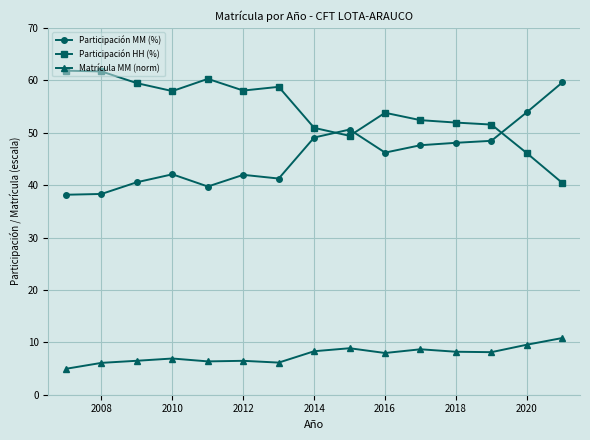

What is the value of the Matrícula MM (norm) point at the 14th from the left?

9.5